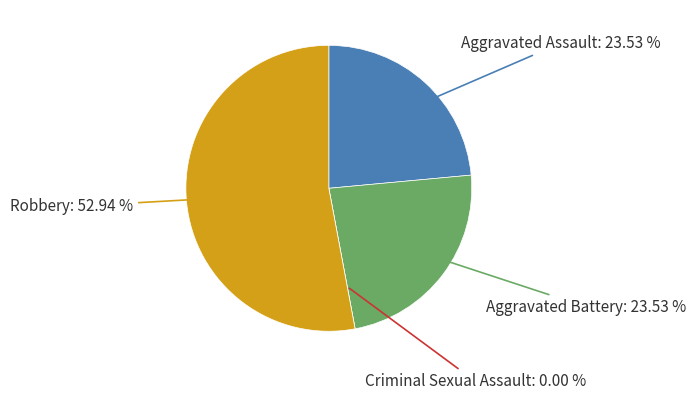

Which category has the smallest portion of the pie?

Criminal Sexual Assault